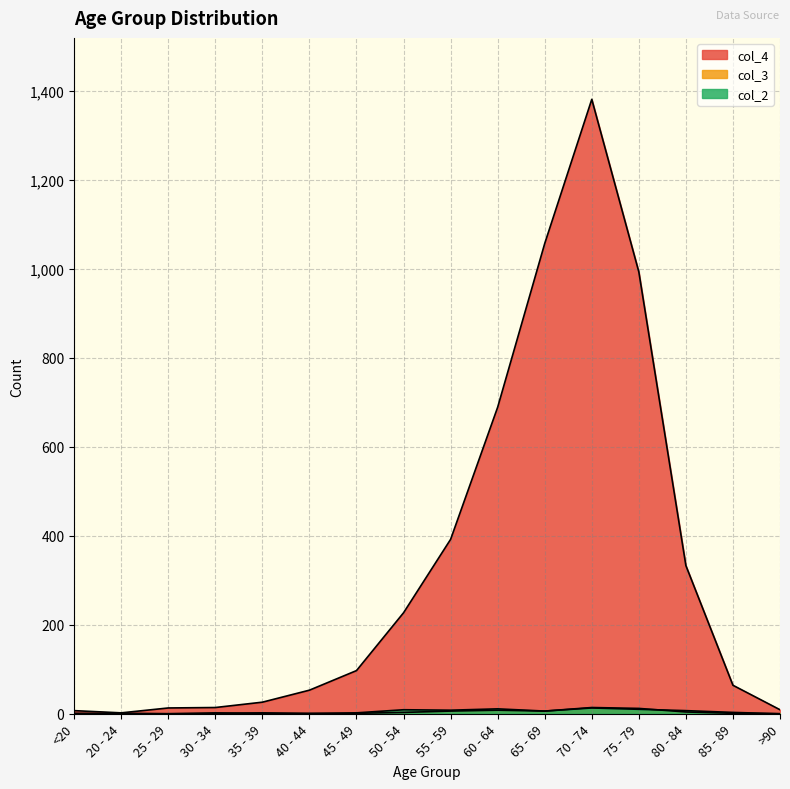

True or false: col_4 and col_3 cross at least once.

False